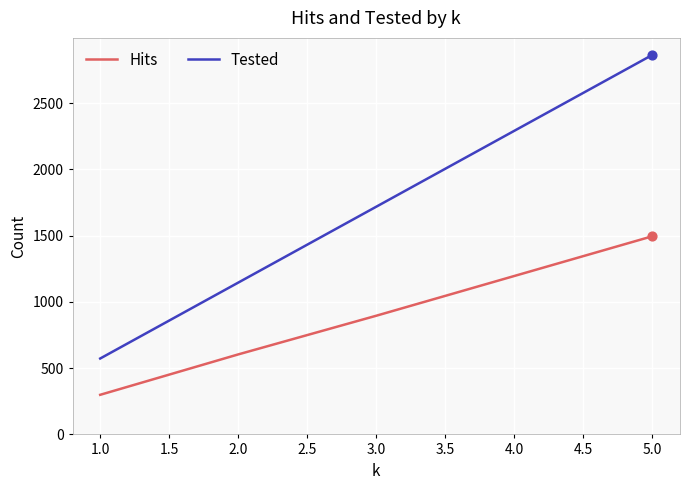

Which series has the widest spread of values?

Tested